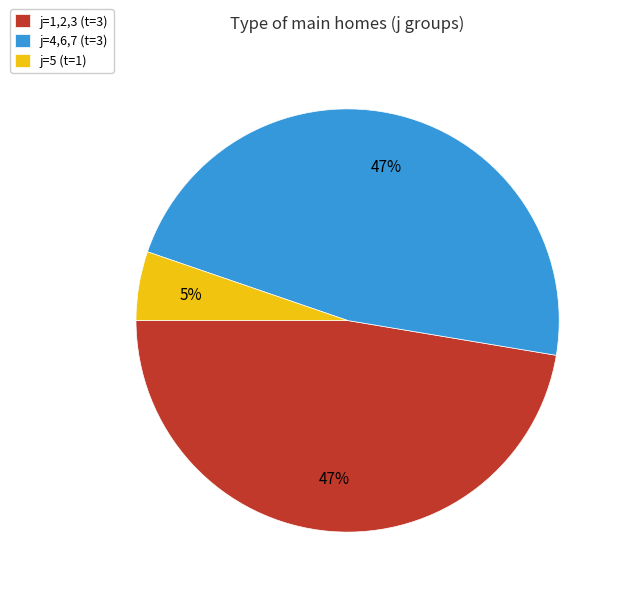

Is there a majority slice in this chart?

No